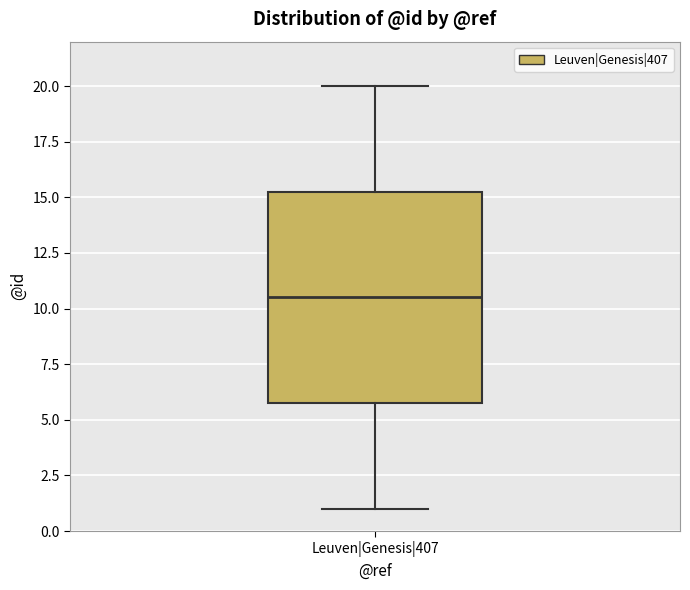

Transcribe this box plot: give where the median line is, the range the box spans, and where the two whiskers end, as read against the y-axis. The values are not printed on the chart, so give them approximately, as read against the axis.

median 10.5, box 6.0 to 15.5, whiskers 1.0 to 20.0